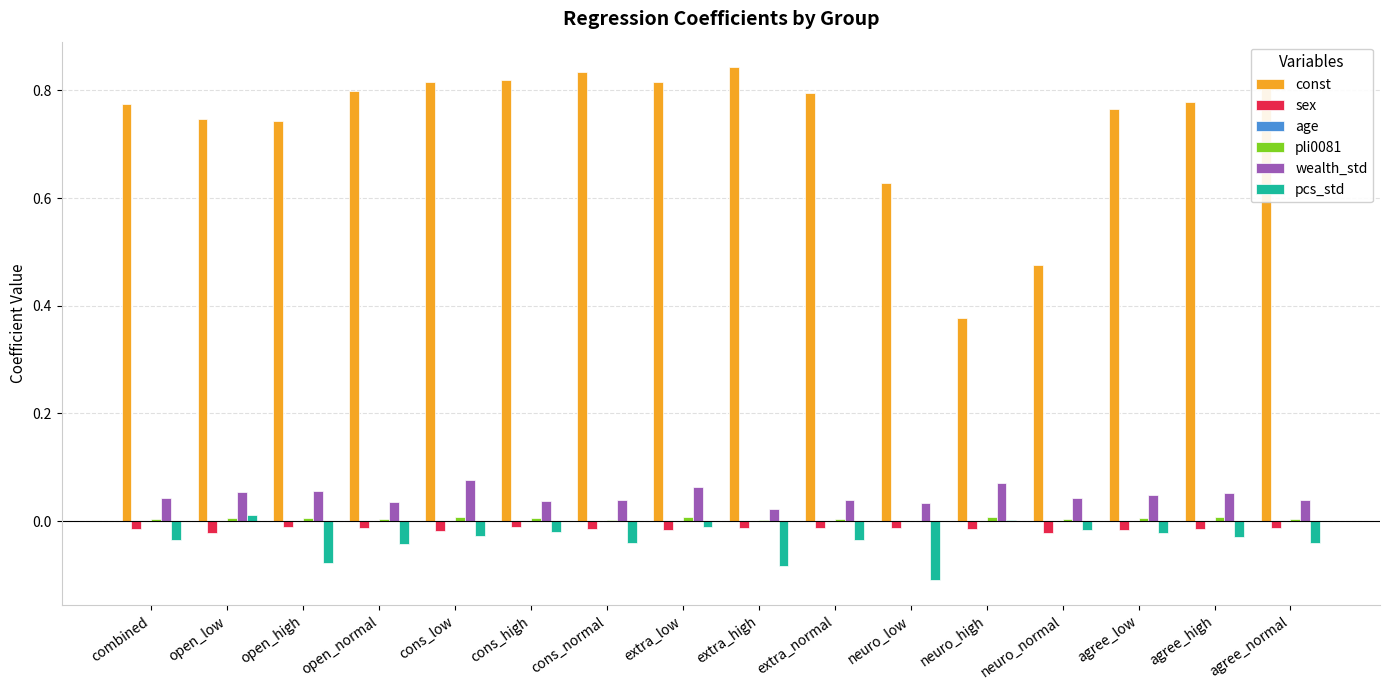

How many categories are shown in the chart?

16